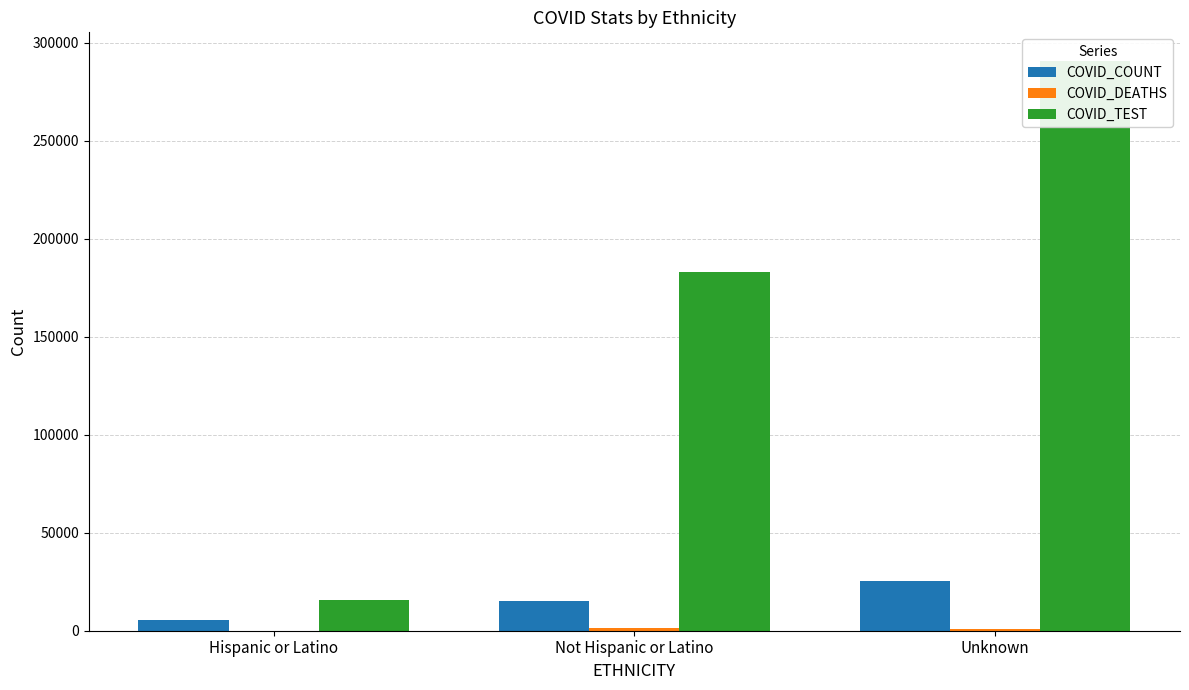

True or false: COVID_TEST has a value of 183026 at Not Hispanic or Latino.

True